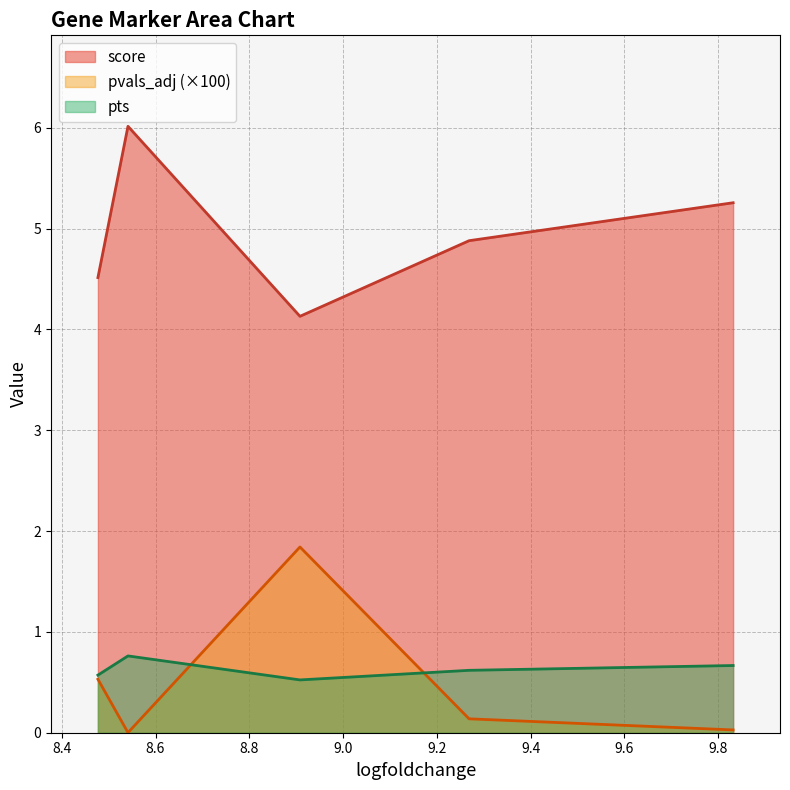

The pvals_adj series shows 0.0 at 9.831934928894043. True or false?

True